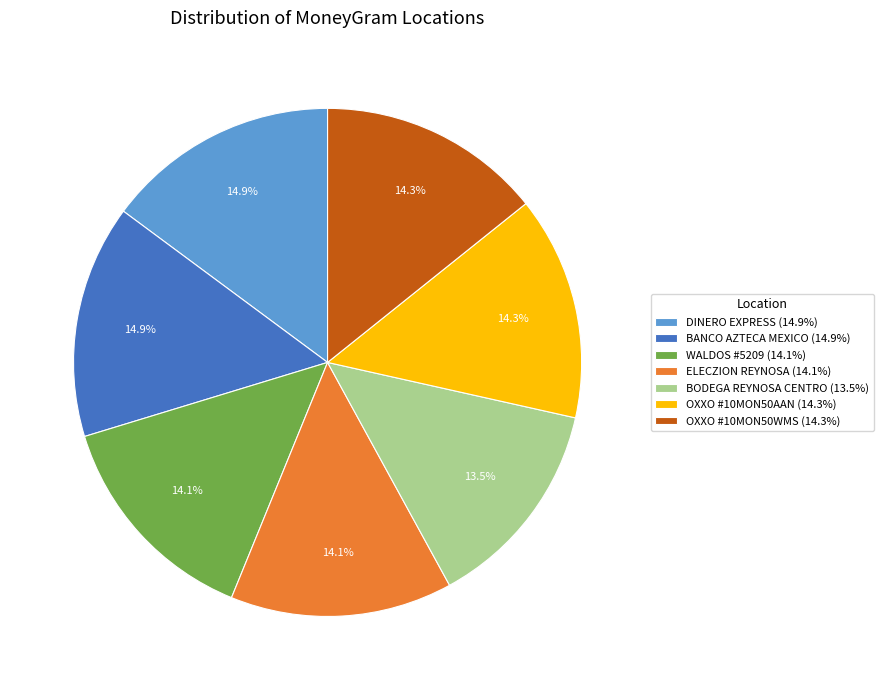

To the nearest percent, what is the difference between the largest and smallest slice percentages?

1%